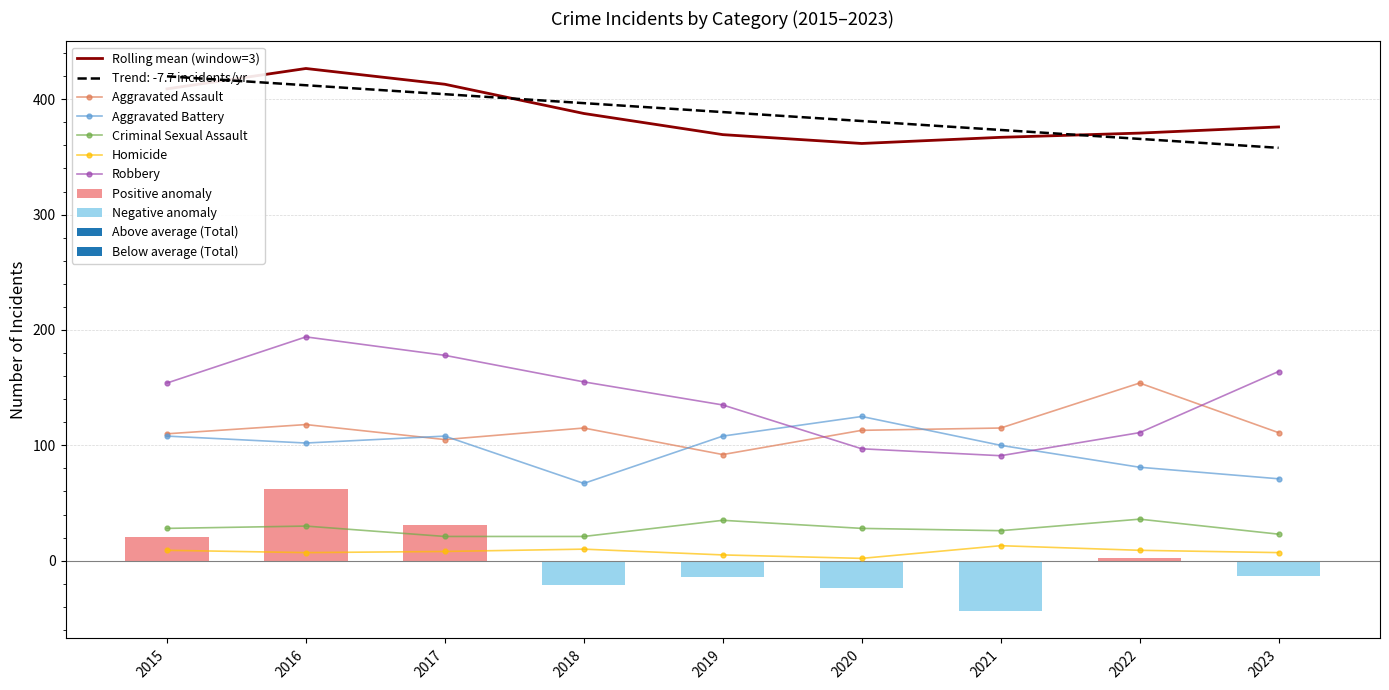

Rank the series at 2017 from lowest to highest value.

Homicide, Criminal Sexual Assault, Aggravated Assault, Aggravated Battery, Robbery, Rolling mean (window=3)